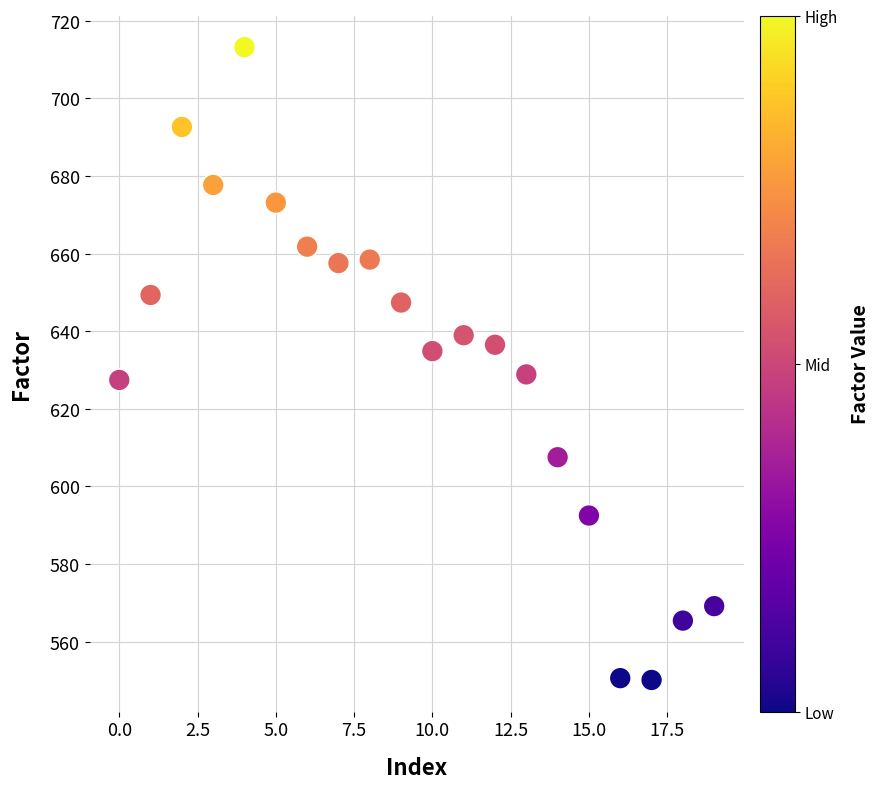

What is the range of Y values (max minus min)?

163.1